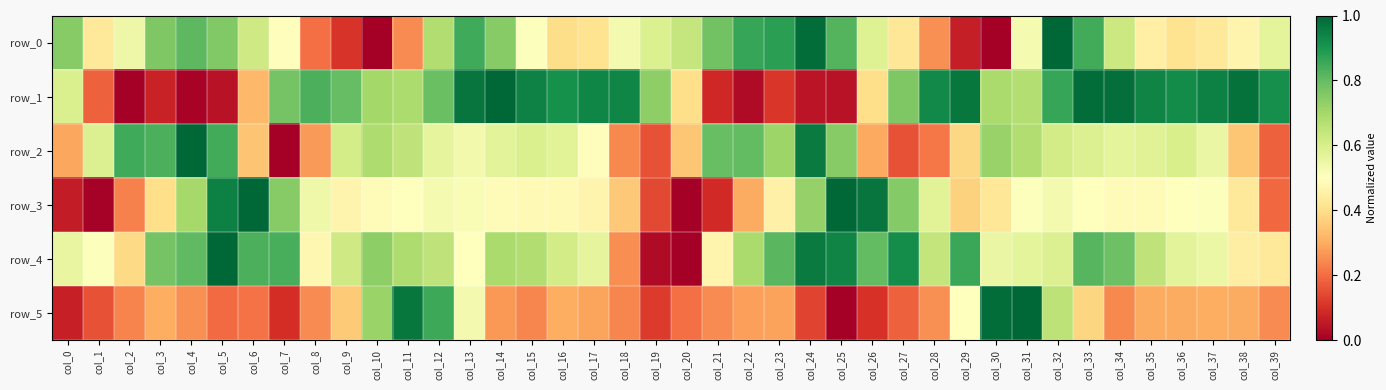

What is the difference between the maximum and second lowest values in the row_1 series?

1.0